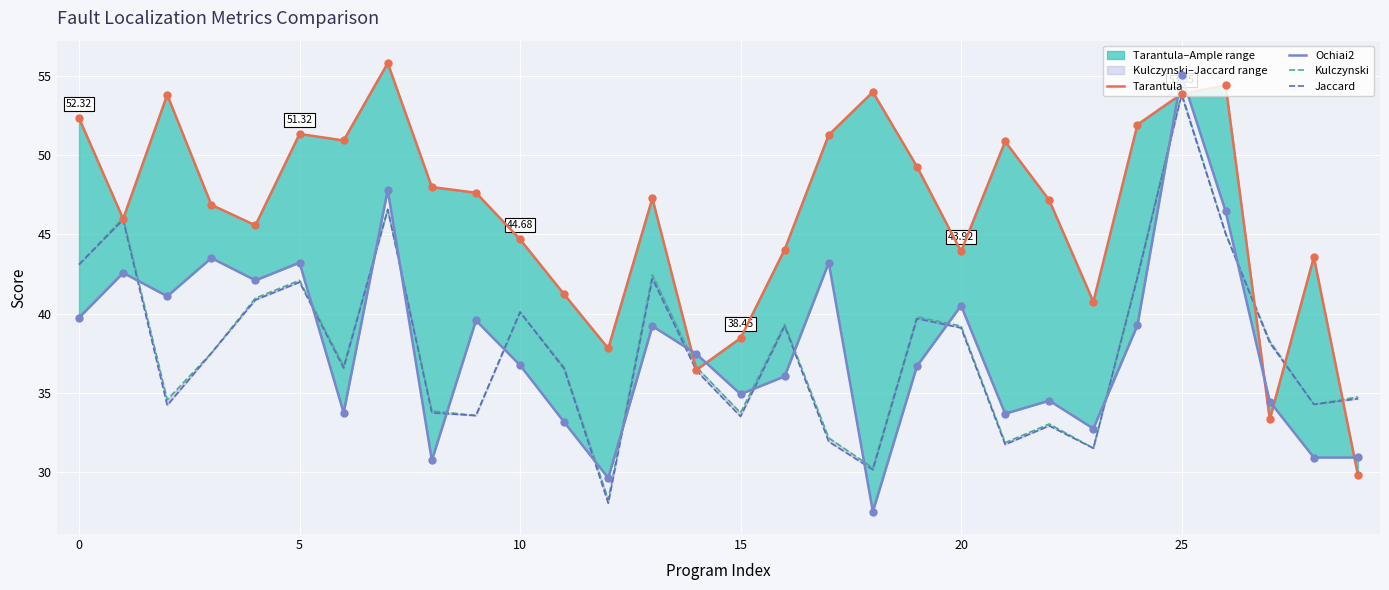

Which series has the widest spread of Y values?

Ochiai2